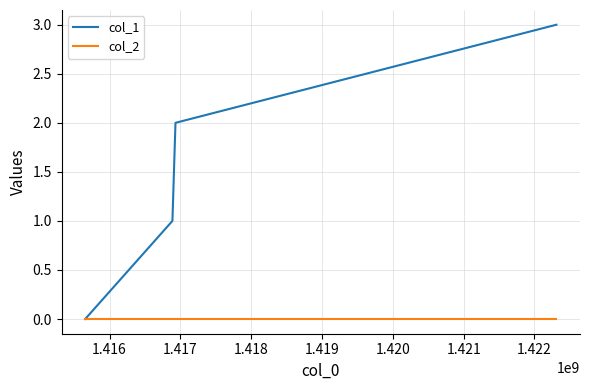

Which series has the largest range (max minus min)?

col_1